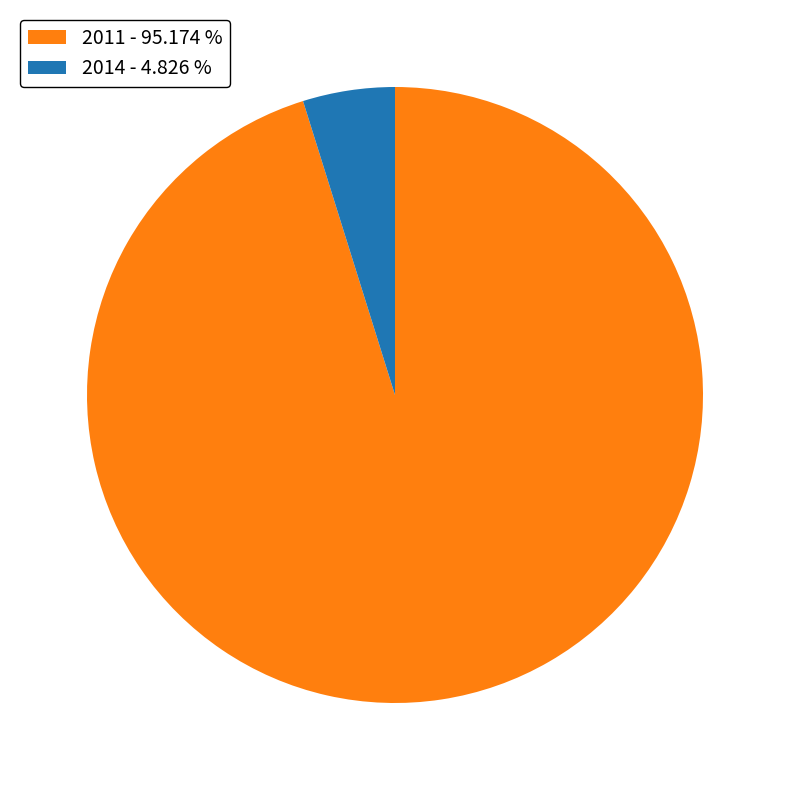

Combined, do 2014 - 4.826 % and 2011 - 95.174 % account for over 50%?

Yes